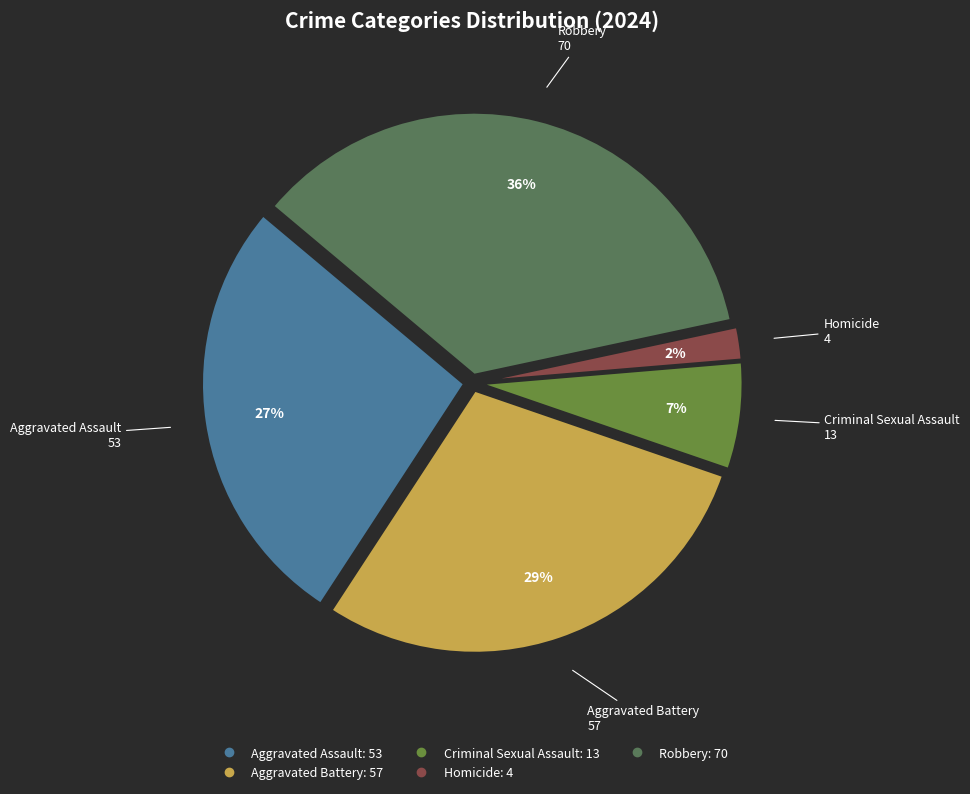

To the nearest percent, what percentage of the pie is Aggravated Assault?

27%